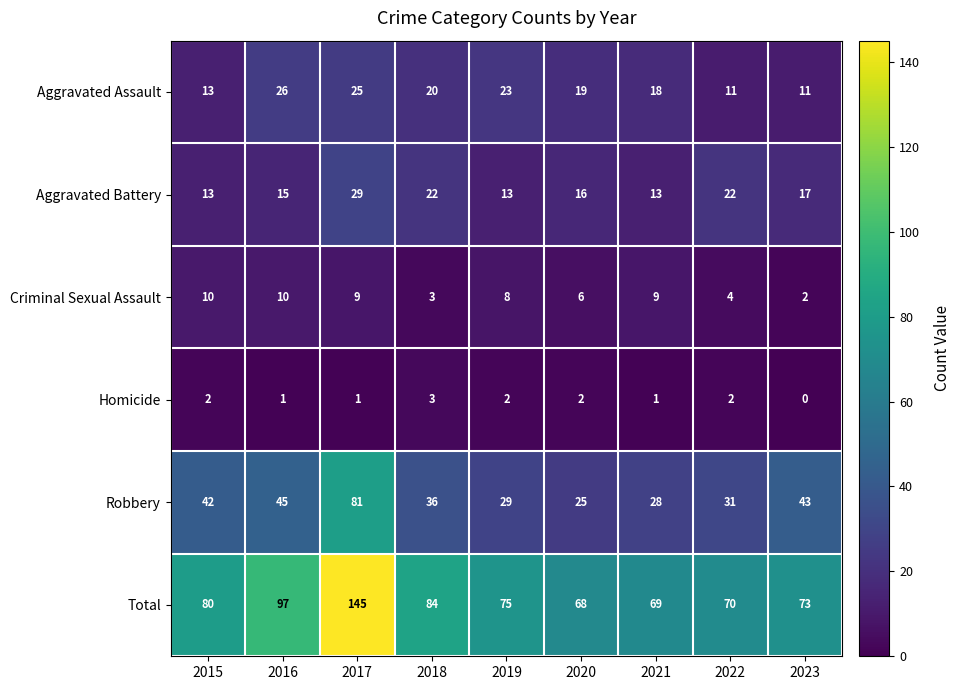

Count the number of categories in the chart.

9